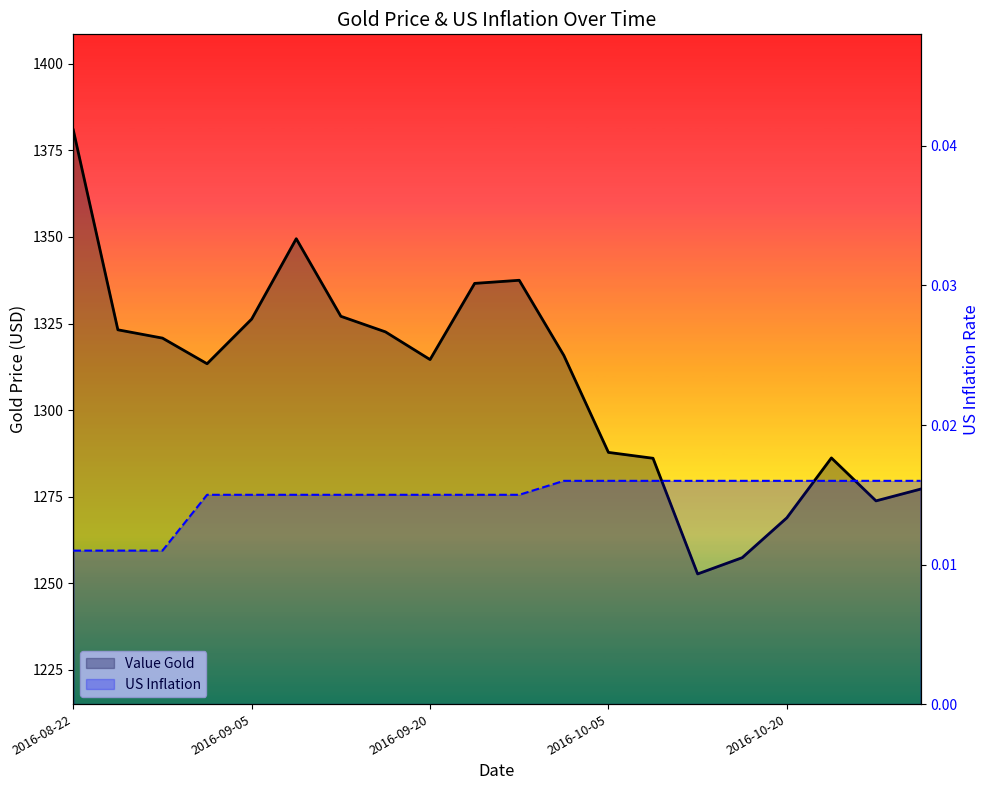

True or false: Value Gold and US Inflation intersect in this chart.

False